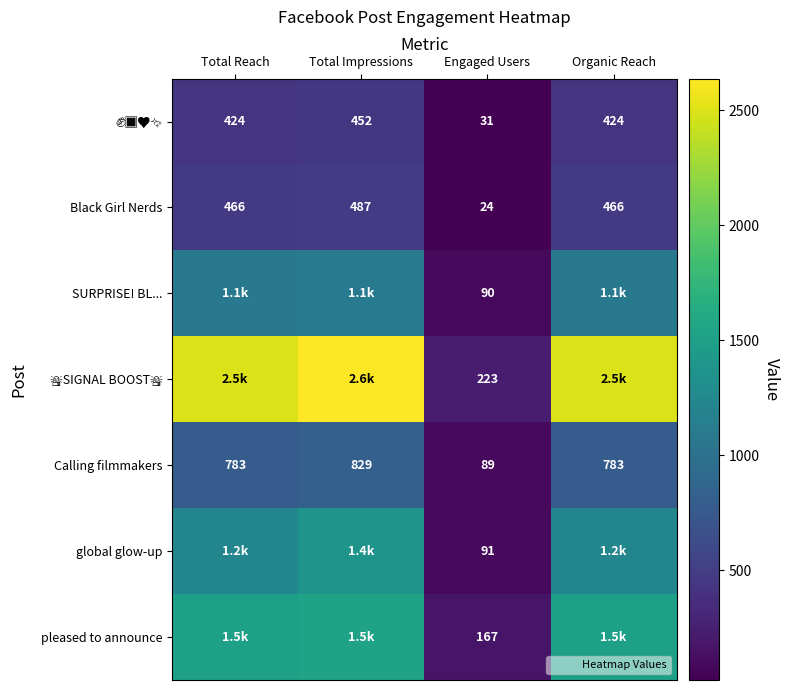

How many data points in global glow-up are above 1223?

1